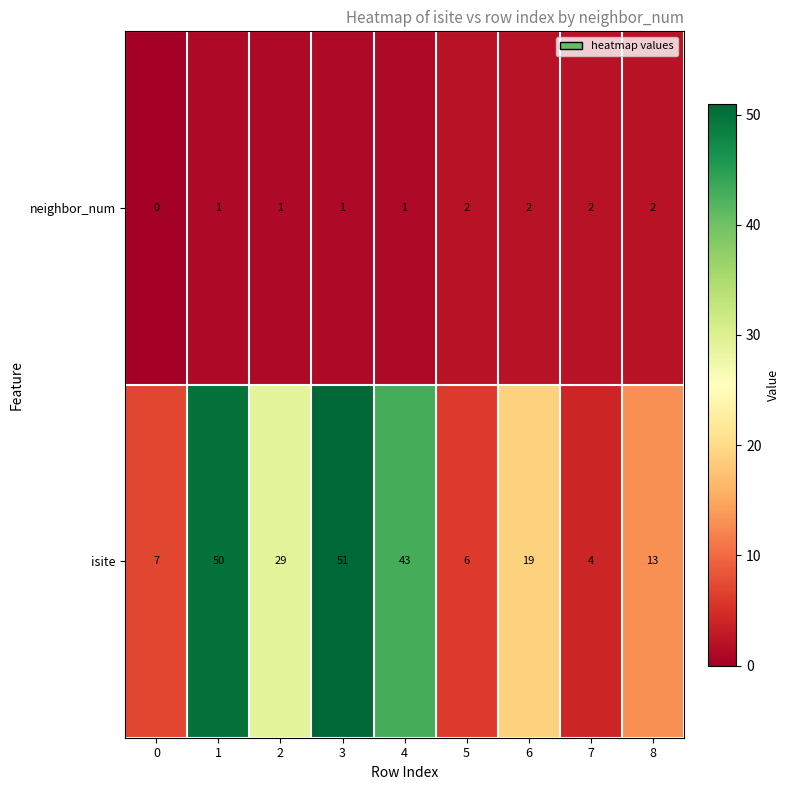

The value of isite at 4 is 61. True or false?

False